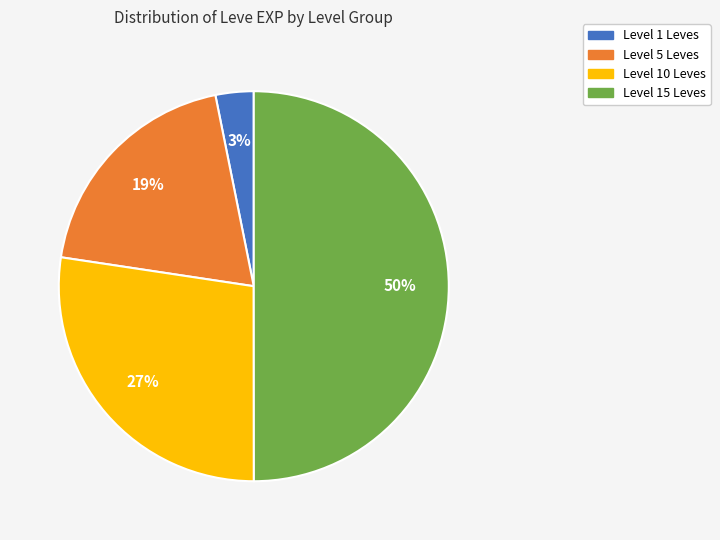

To the nearest percent, what is the difference between the largest and smallest slice percentages?

47%